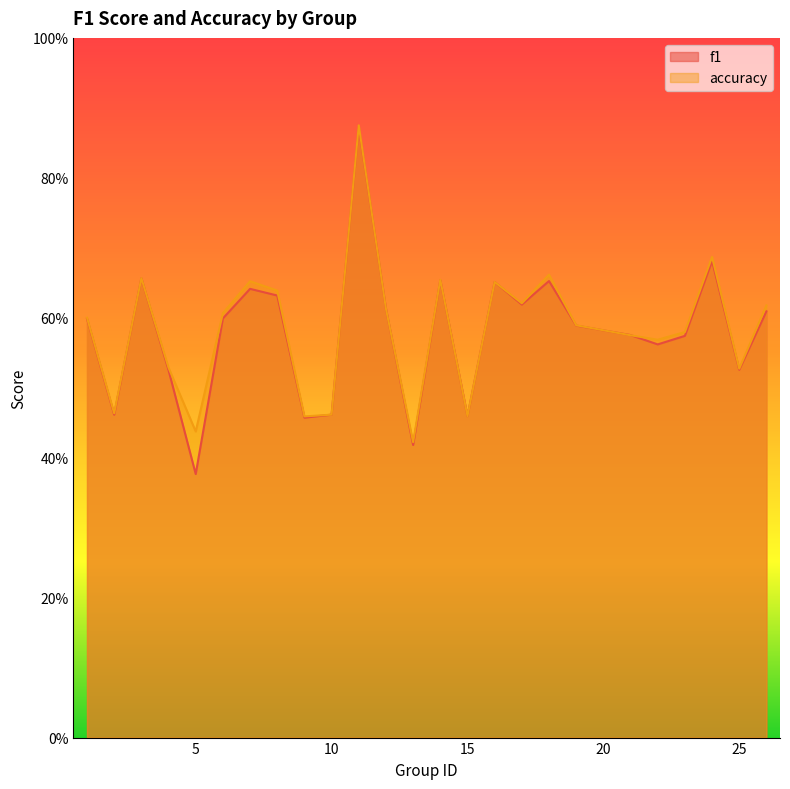

The value of accuracy at 9 is 0.2. True or false?

False